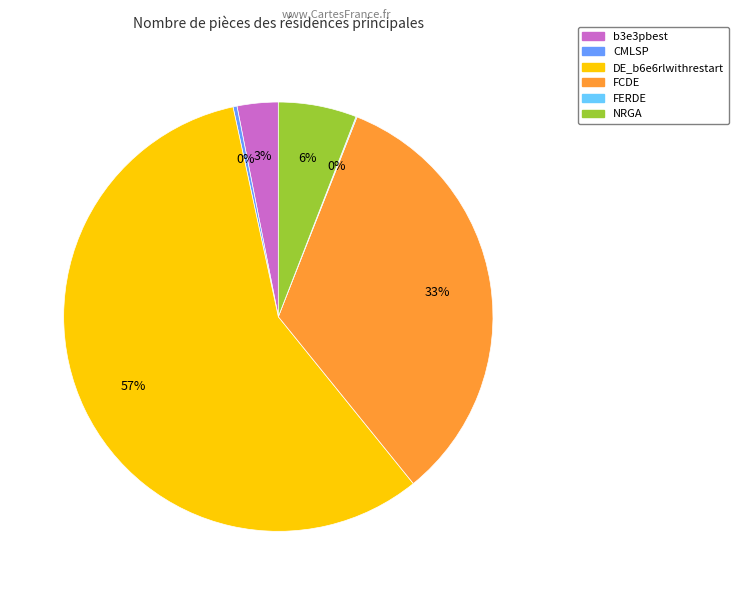

To the nearest percent, what portion does b3e3pbest represent?

3%